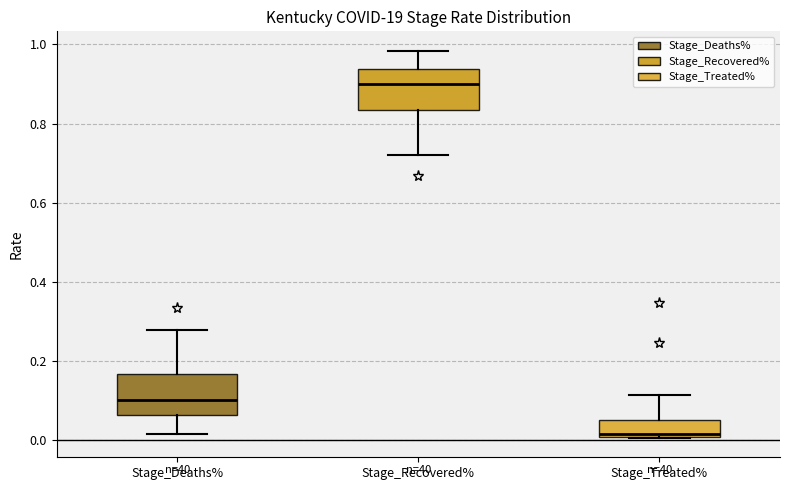

Reading left to right, read every box against the y-axis: the position of its median line, the range the box covers, and the ends of its whiskers. The values are not printed on the chart, so give them approximately, as read against the axis.

Stage_Deaths%: median 0.10, box 0.06 to 0.16, whiskers 0.02 to 0.28
Stage_Recovered%: median 0.90, box 0.84 to 0.94, whiskers 0.72 to 0.98
Stage_Treated%: median 0.02, box 0.00 to 0.06, whiskers 0.00 to 0.12